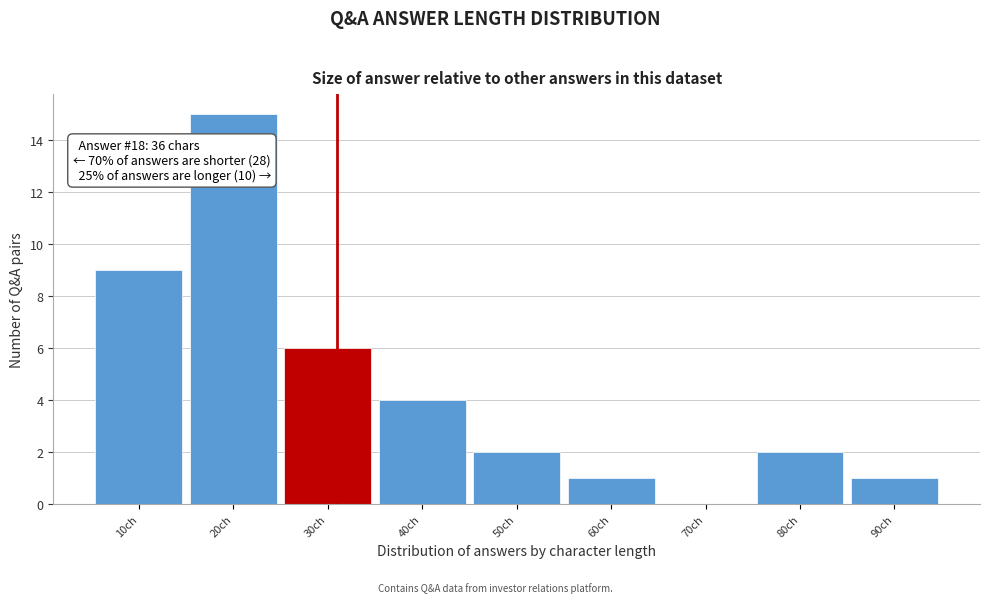

Reading right to left, what are all the values shown in this chart?

90ch=1	80ch=2	70ch=0	60ch=1	50ch=2	40ch=4	30ch=6	20ch=15	10ch=9